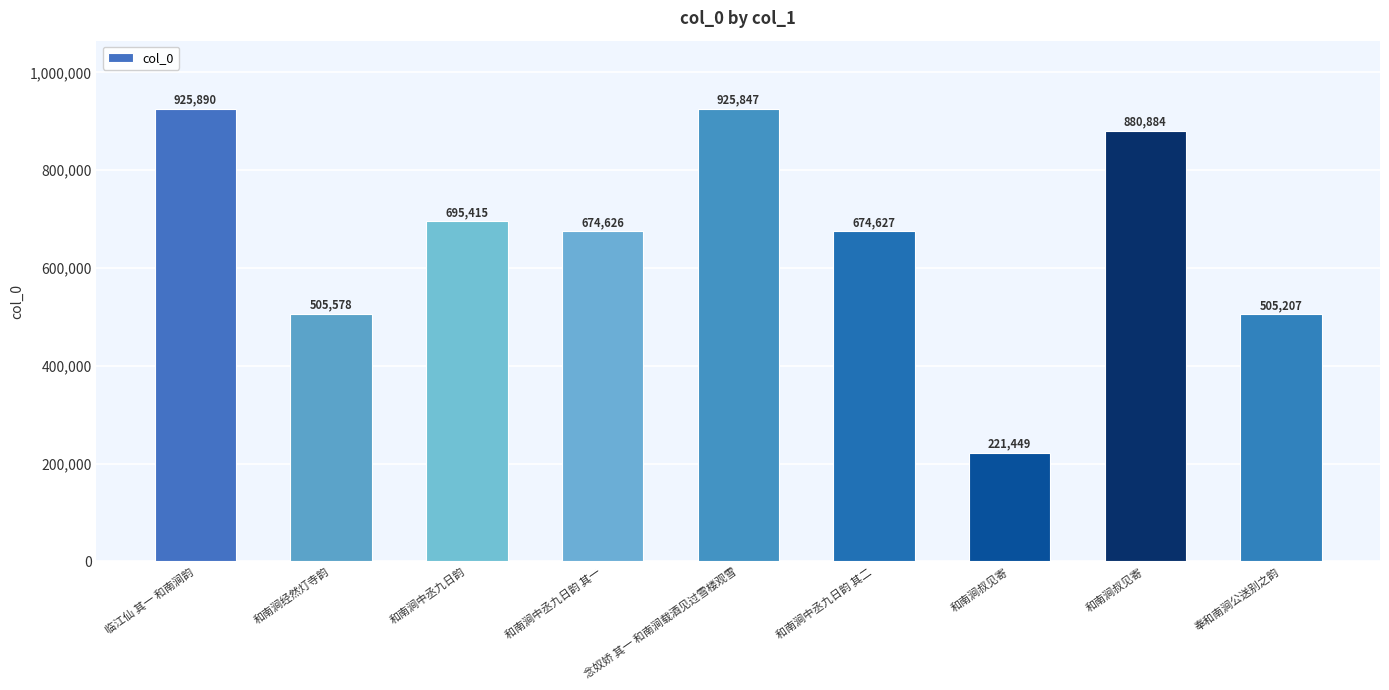

The chart shows a value of 221449 at 和南涧叔见寄. True or false?

True